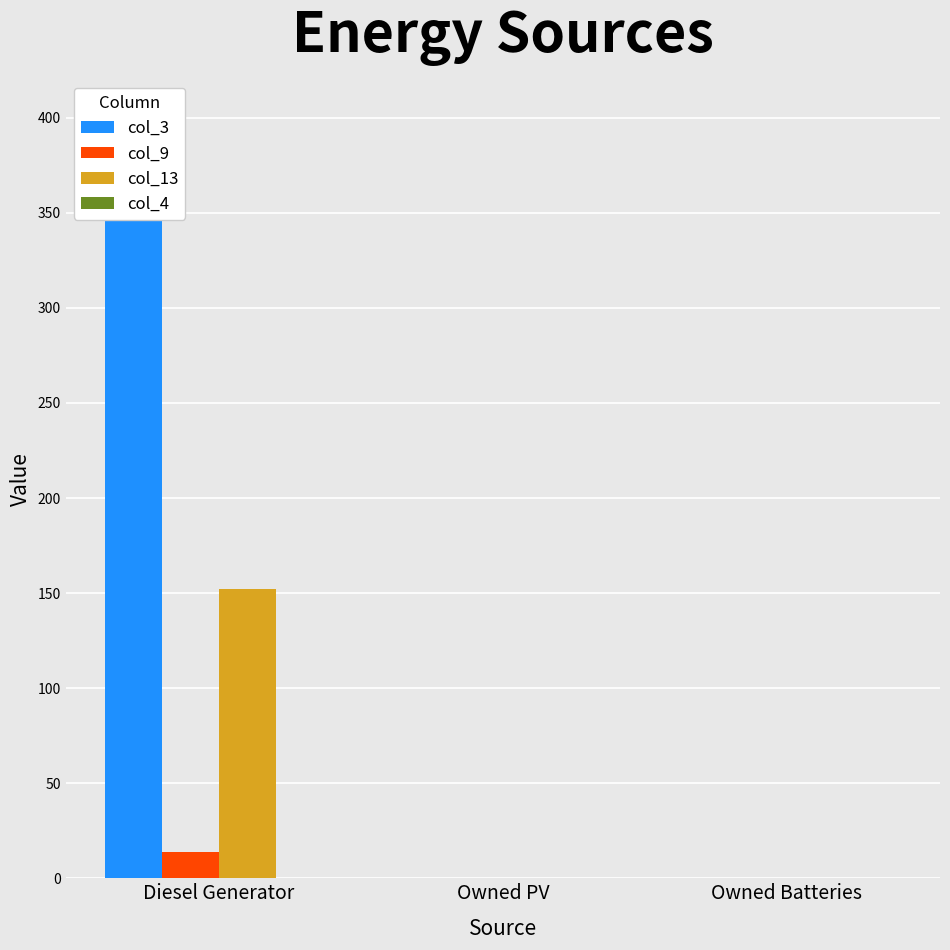

Which series has the largest total across all categories?

col_3